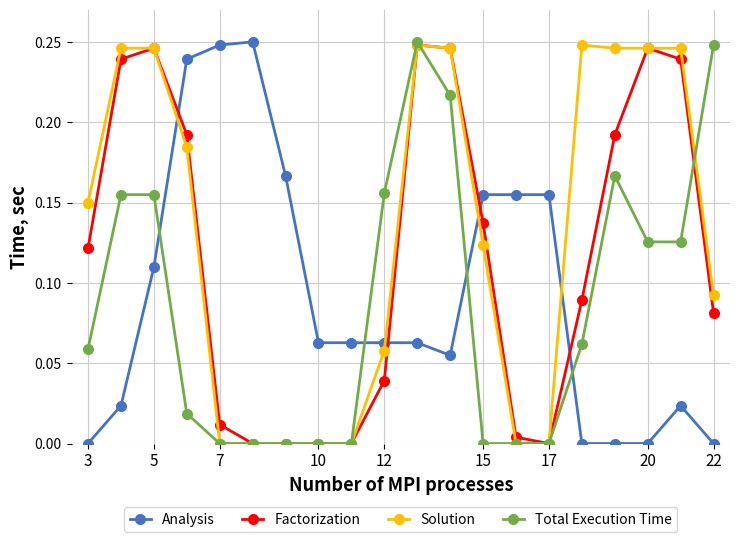

True or false: Analysis has more than 1 interior local peaks.

True